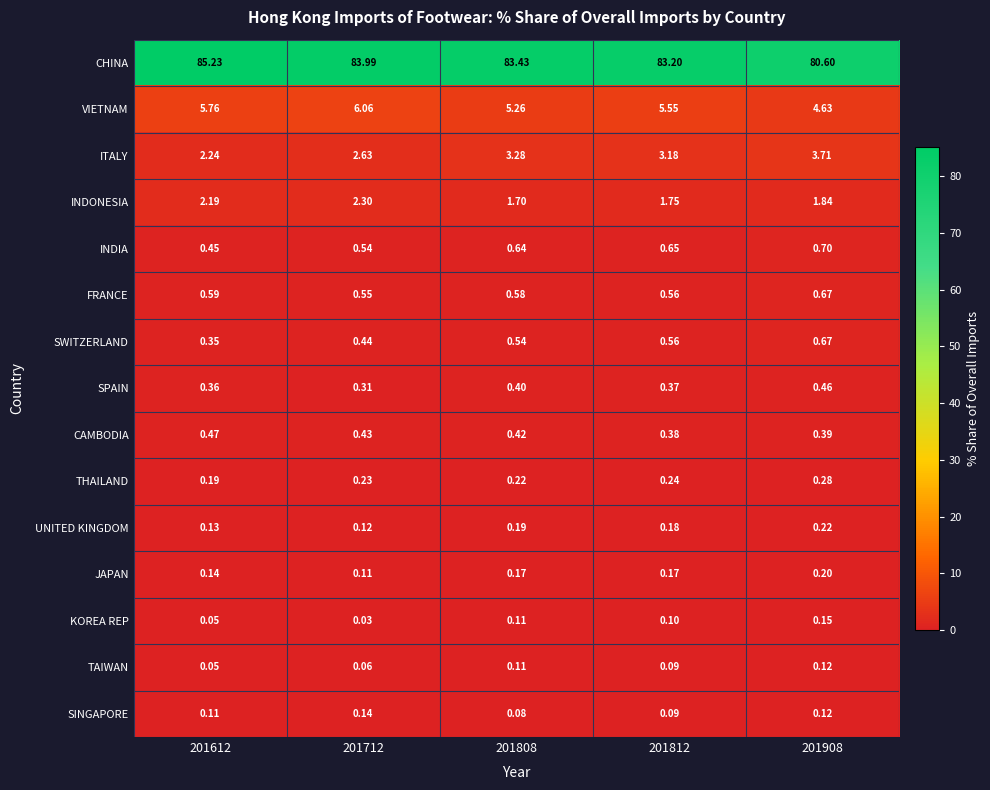

How many series are shown in this chart?

15